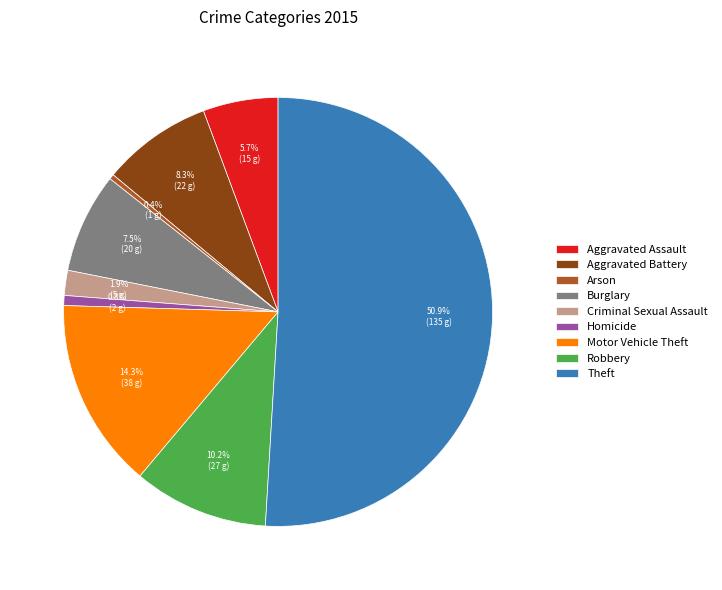

To the nearest percent, what percentage of the pie is Aggravated Assault?

6%